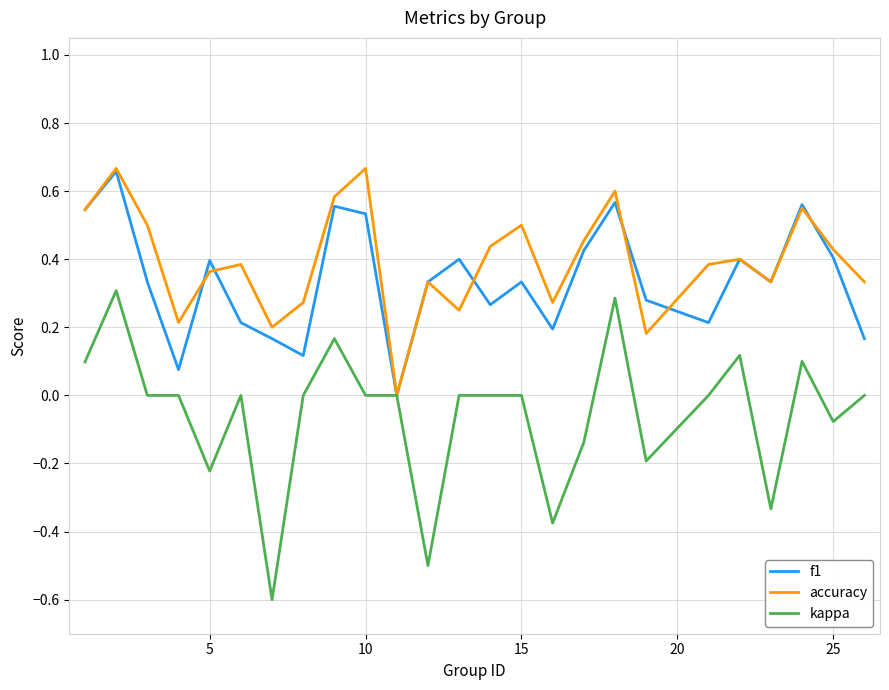

Count the number of data series in this chart.

3